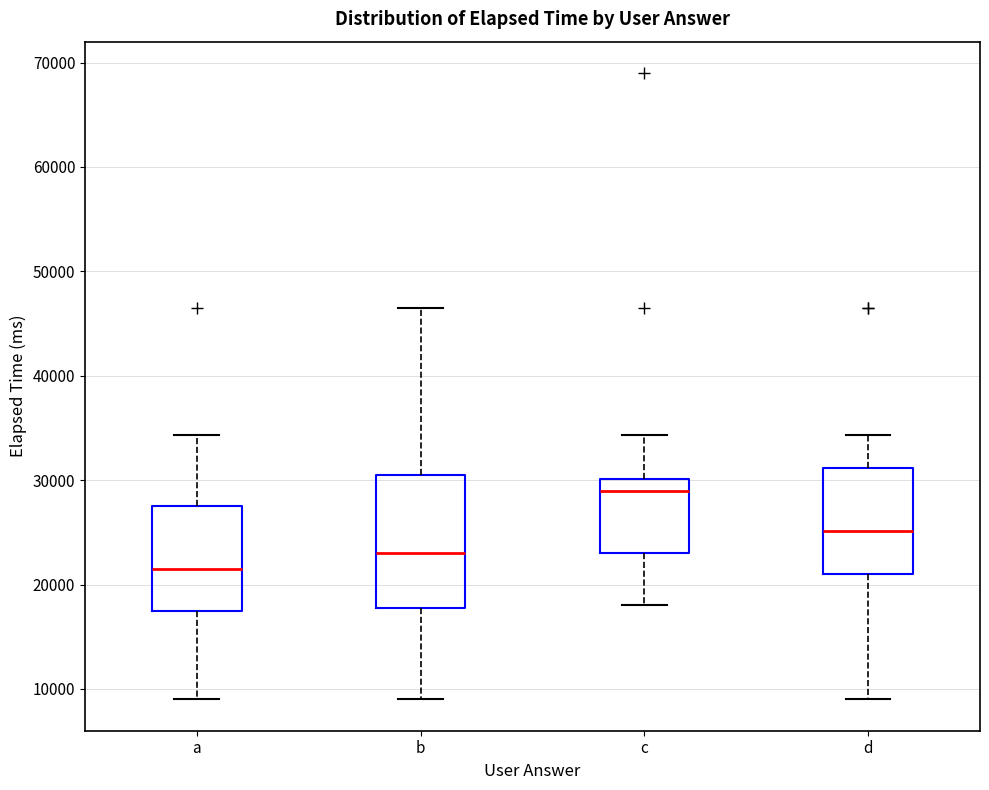

Which box is the tallest, from its lower edge to its upper edge?

b